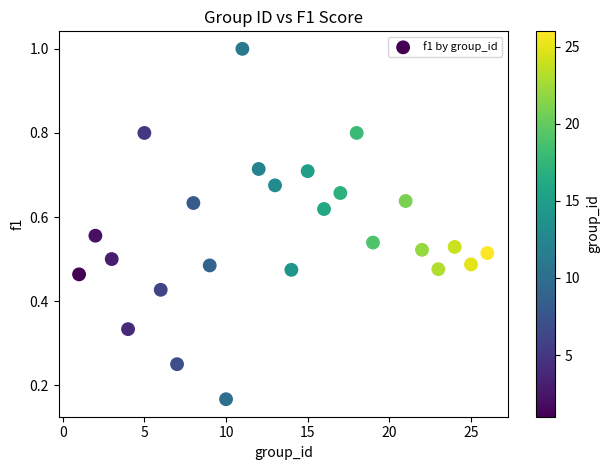

What is the range of Y values (max minus min)?

0.8